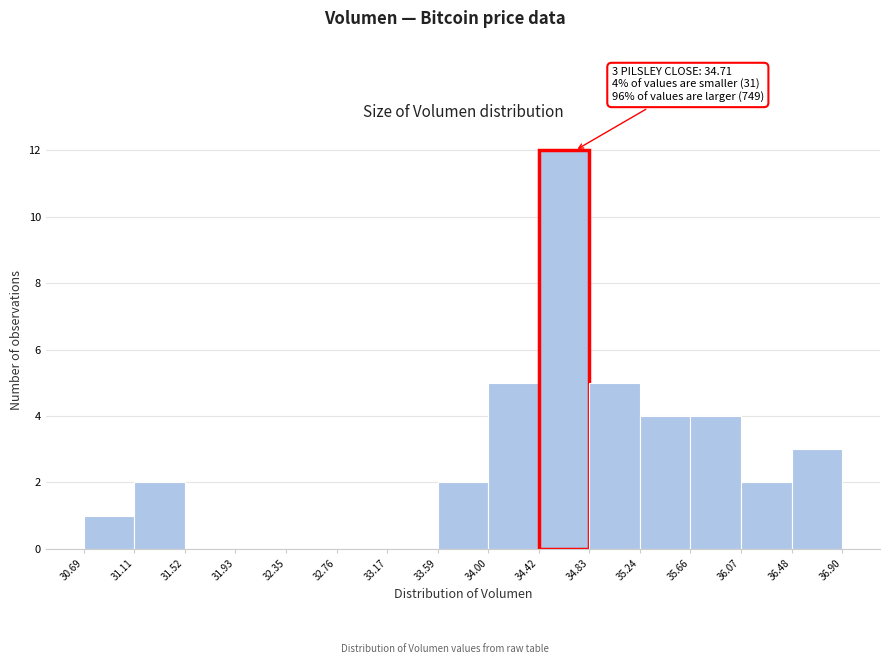

Over which range of the x-axis is the bar tallest?

34.42 to 34.83